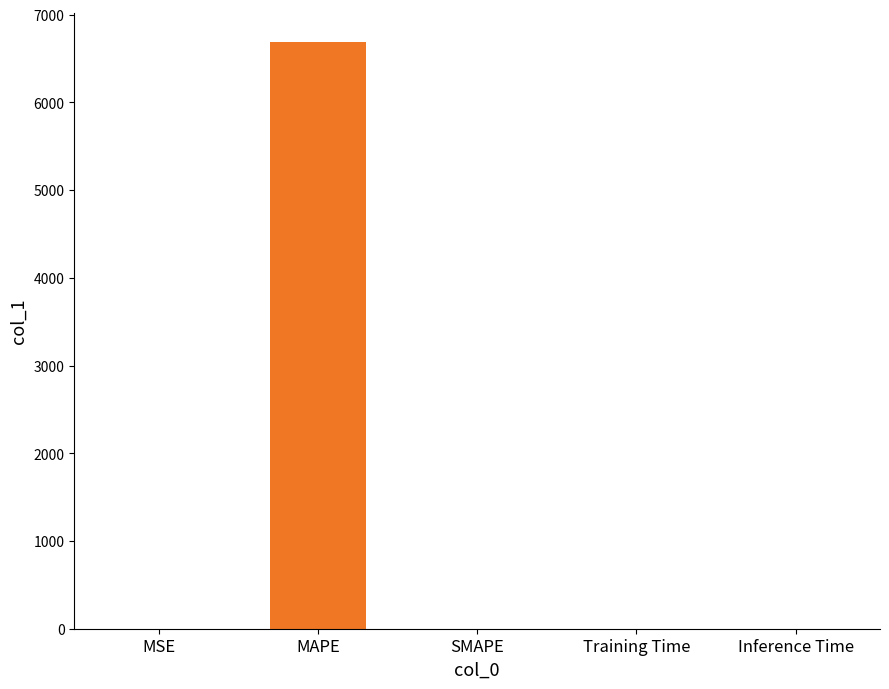

What is the sum of all values?

6686.2